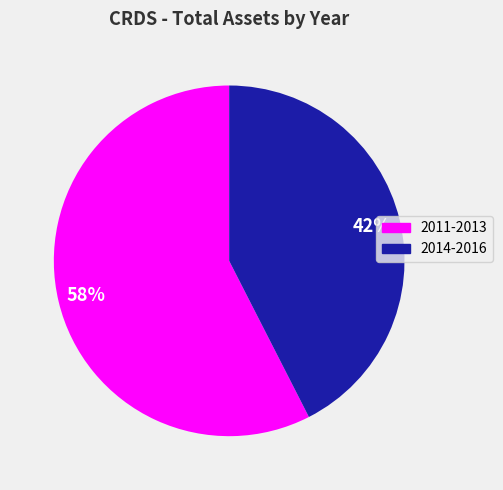

Is there any slice that represents more than half of the pie?

Yes